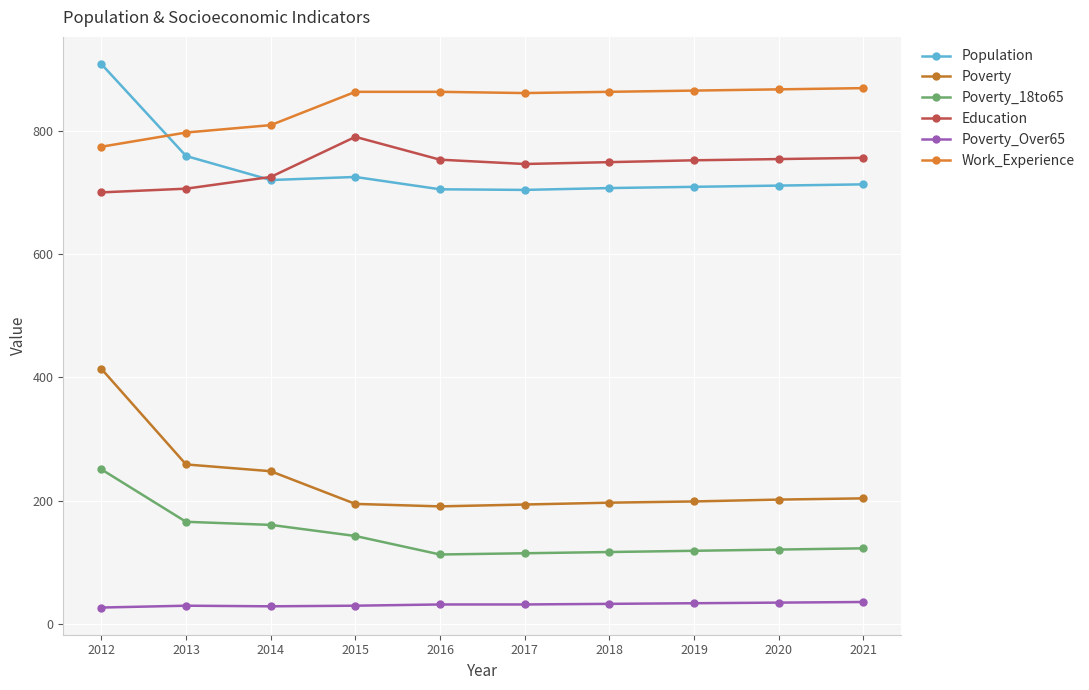

How many lines are shown in the chart?

6